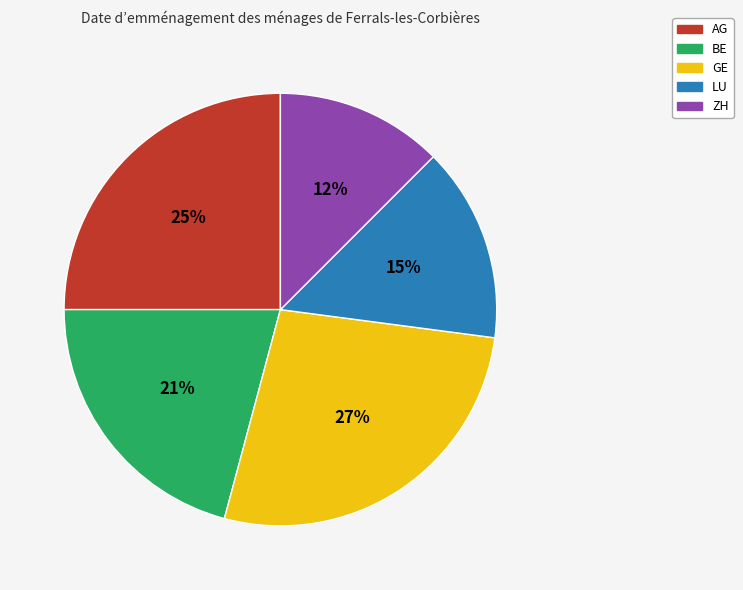

Is the sum of ZH and LU greater than half?

No